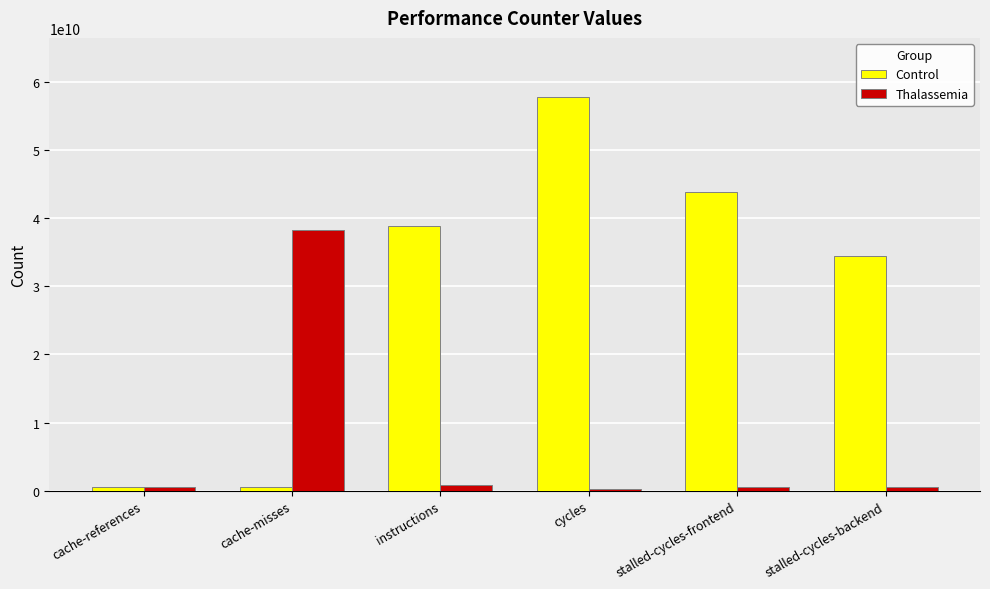

True or false: Control has a value of 24979509761 at cycles.

False